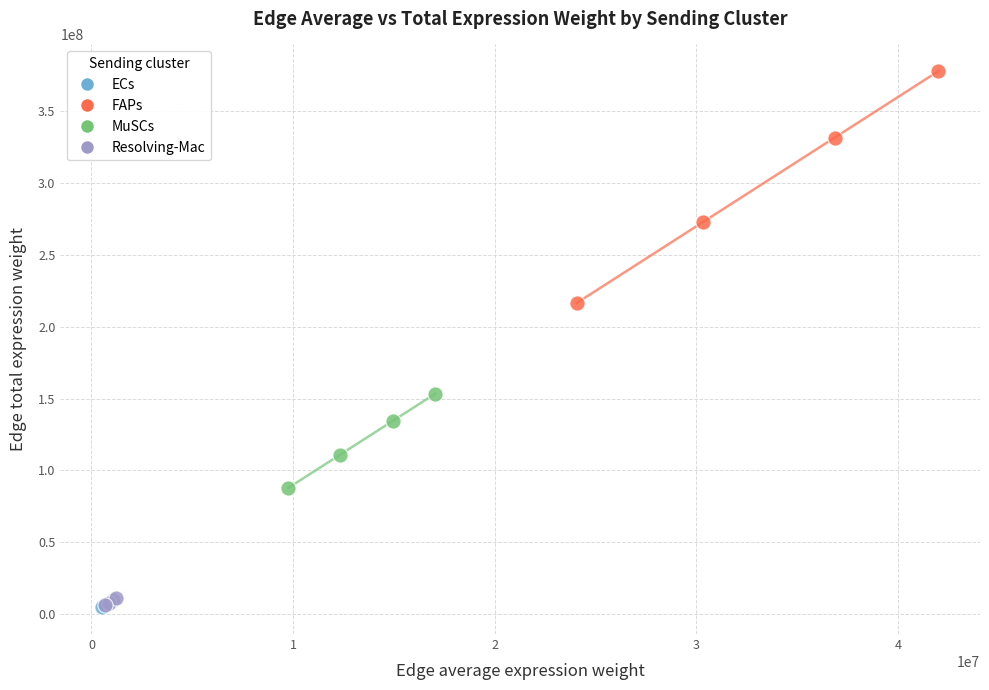

Which series has the widest spread of Y values?

FAPs